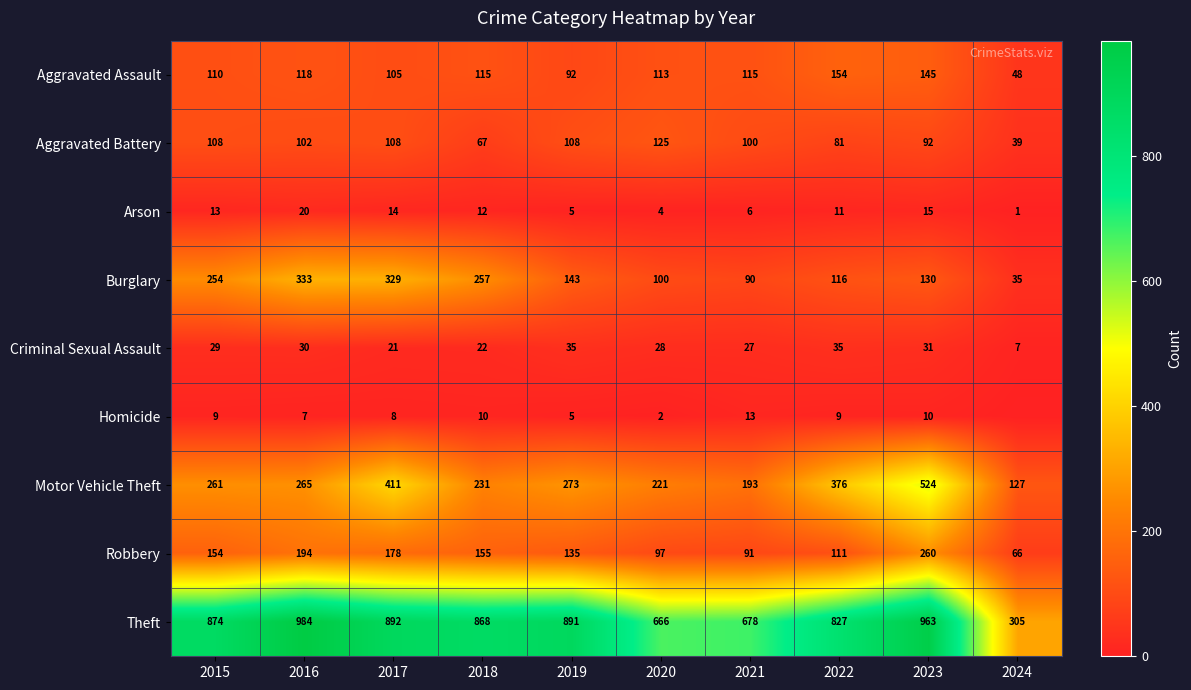

What is the maximum value for Theft?

984